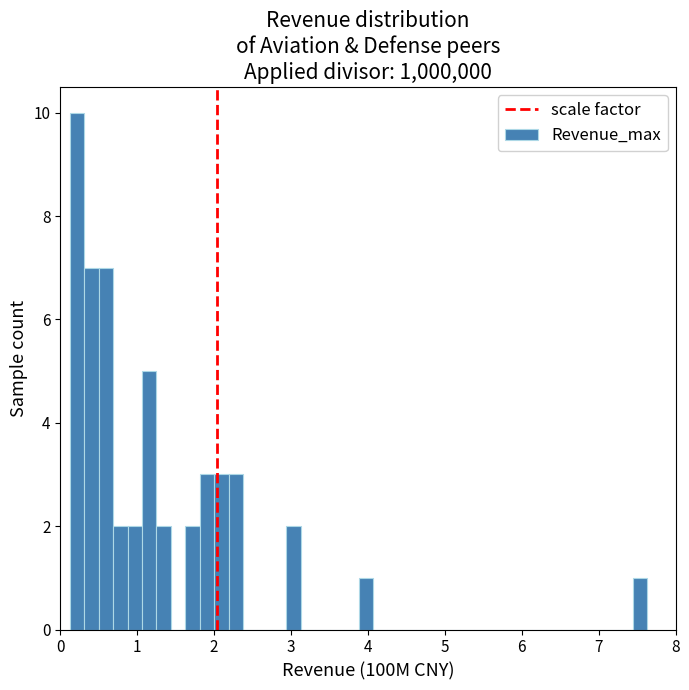

Read against the x-axis, roughly where is the centre of the tallest bar?

0.2